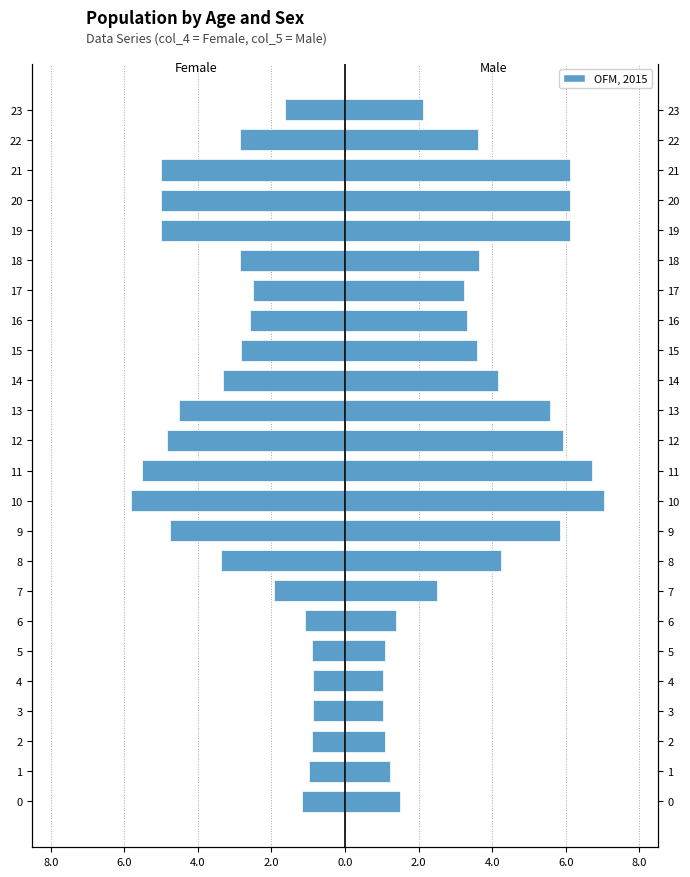

List the series in order of their overall mean, lowest first.

Female, Male